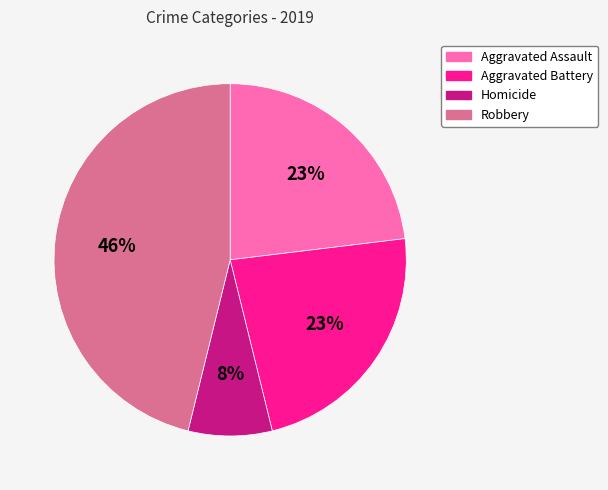

To the nearest percent, what is the combined percentage of Homicide and Aggravated Battery?

31%